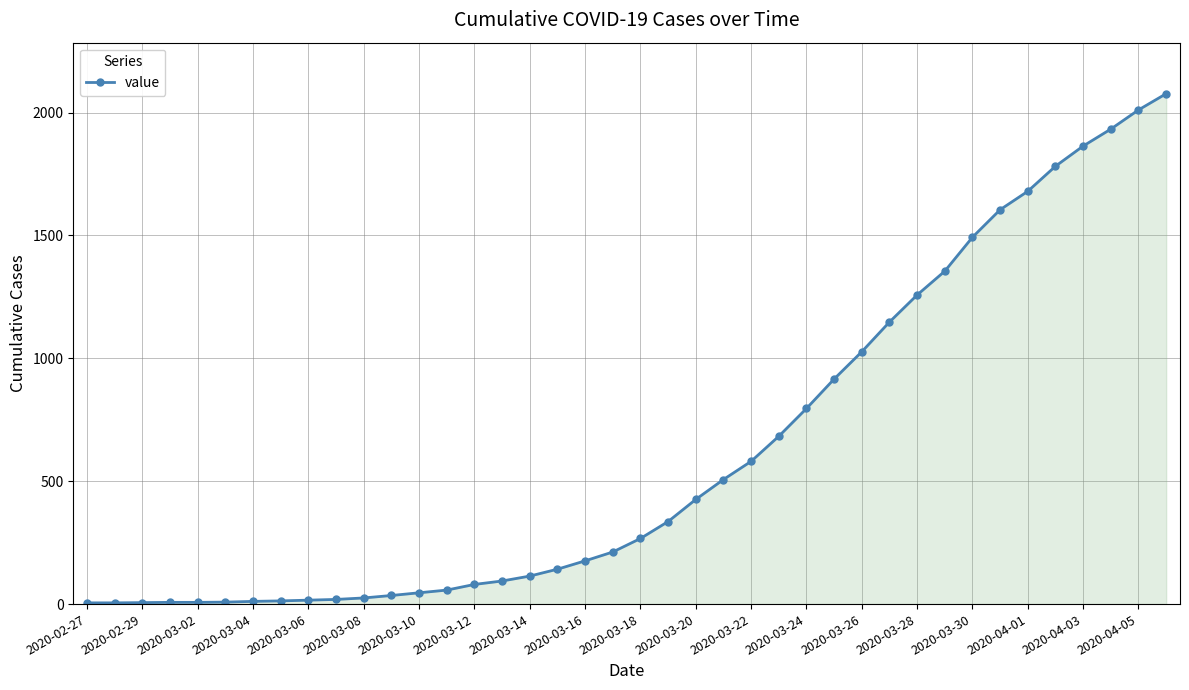

What is the difference between the second highest and second lowest values?

2006